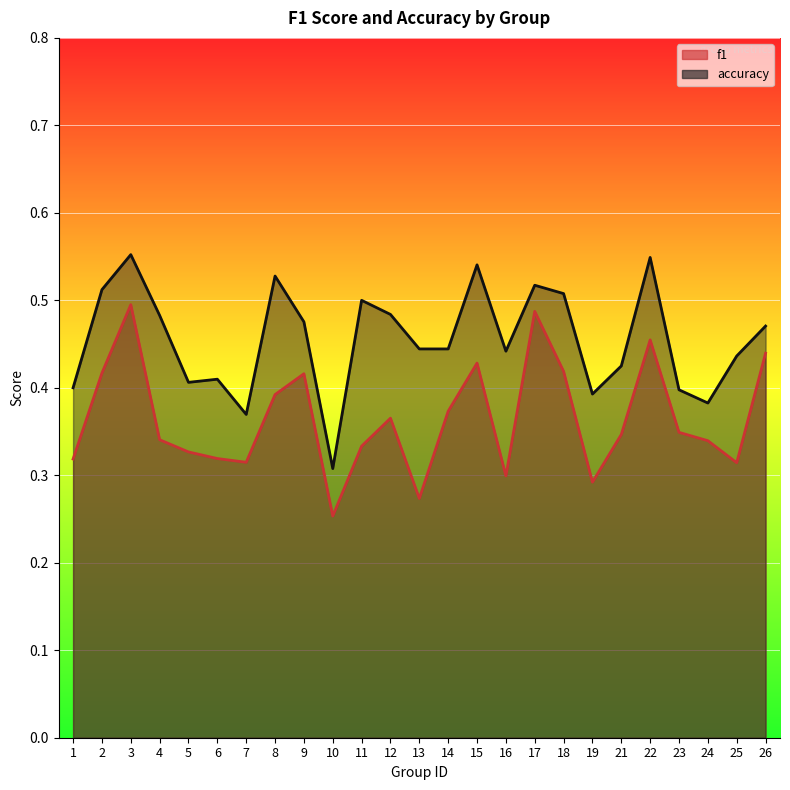

True or false: f1 and accuracy cross at least once.

False